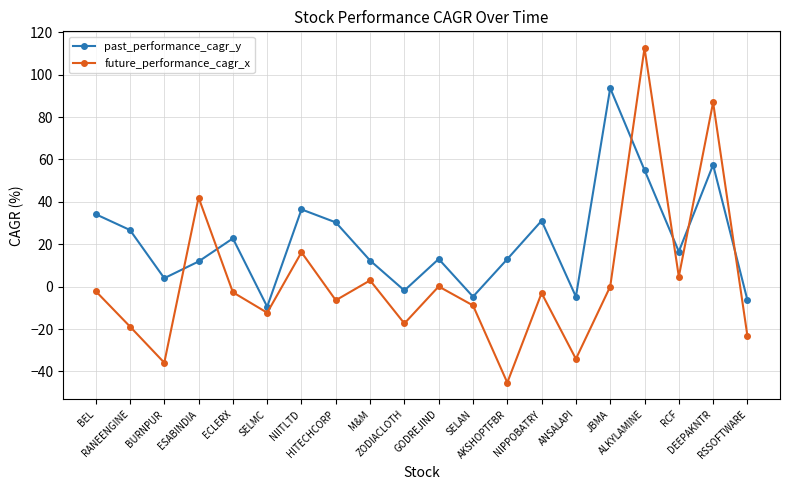

What is the difference between the future_performance_cagr_x values at NIITLTD and HITECHCORP?

22.6